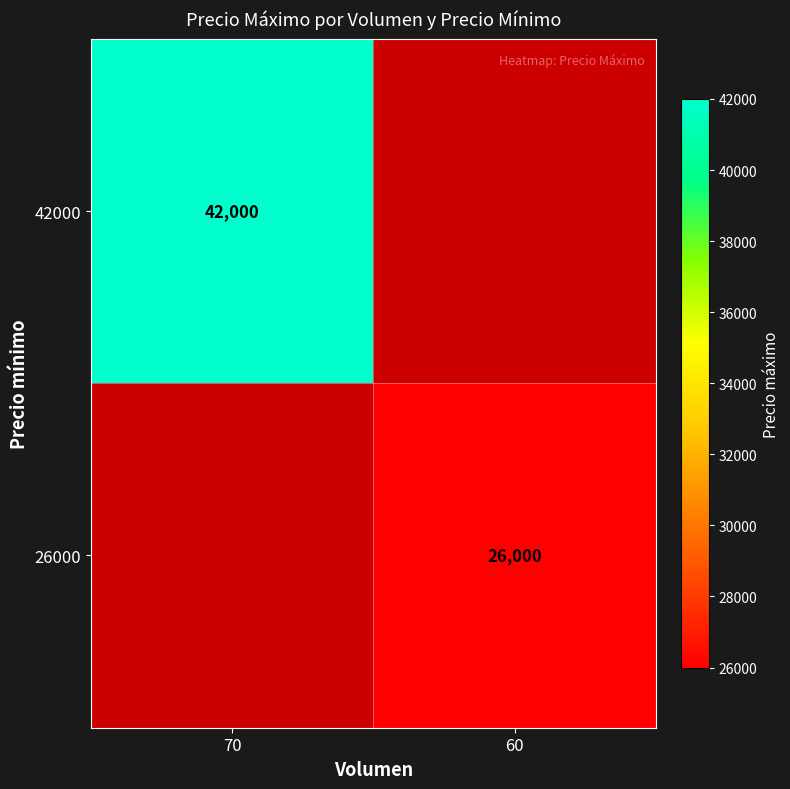

Is it true that 42000 equals 12260 at 70?

False